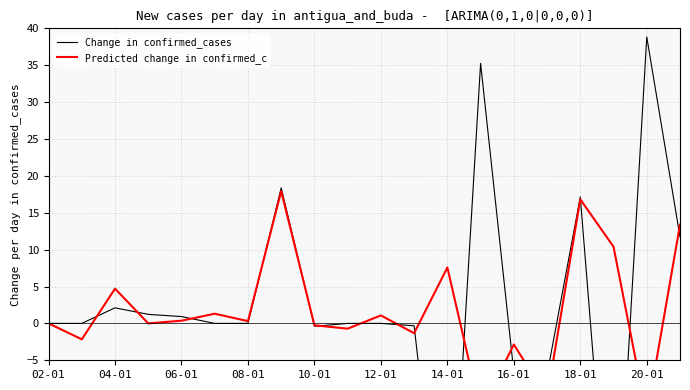

Which series has the widest spread of values?

Change in confirmed_cases